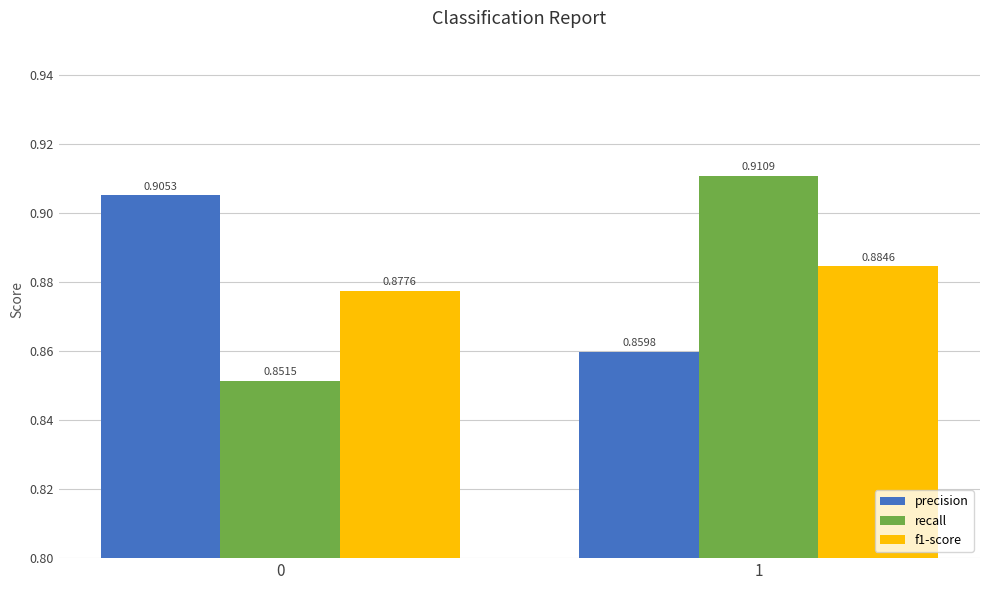

True or false: f1-score has a value of 0.5 at 0.

False